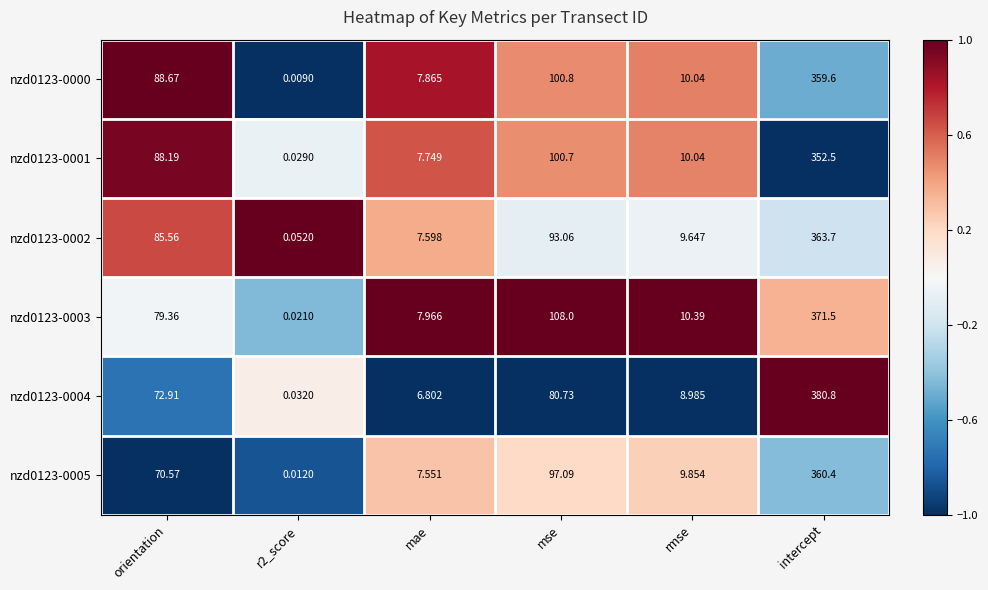

How many values in the nzd0123-0002 series exceed 85?

3